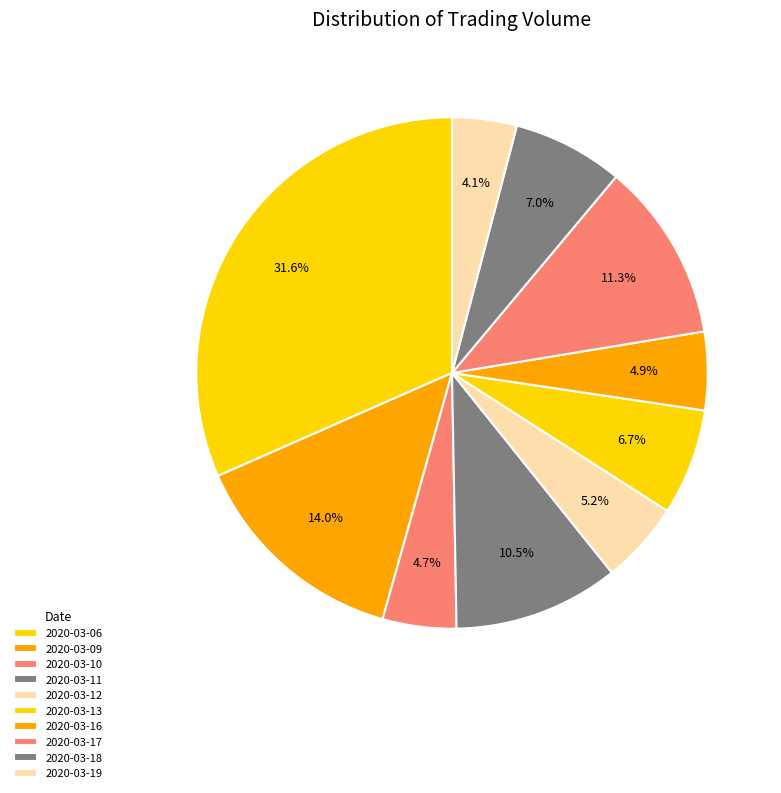

Does 2020-03-17 account for over 50% of the chart?

No